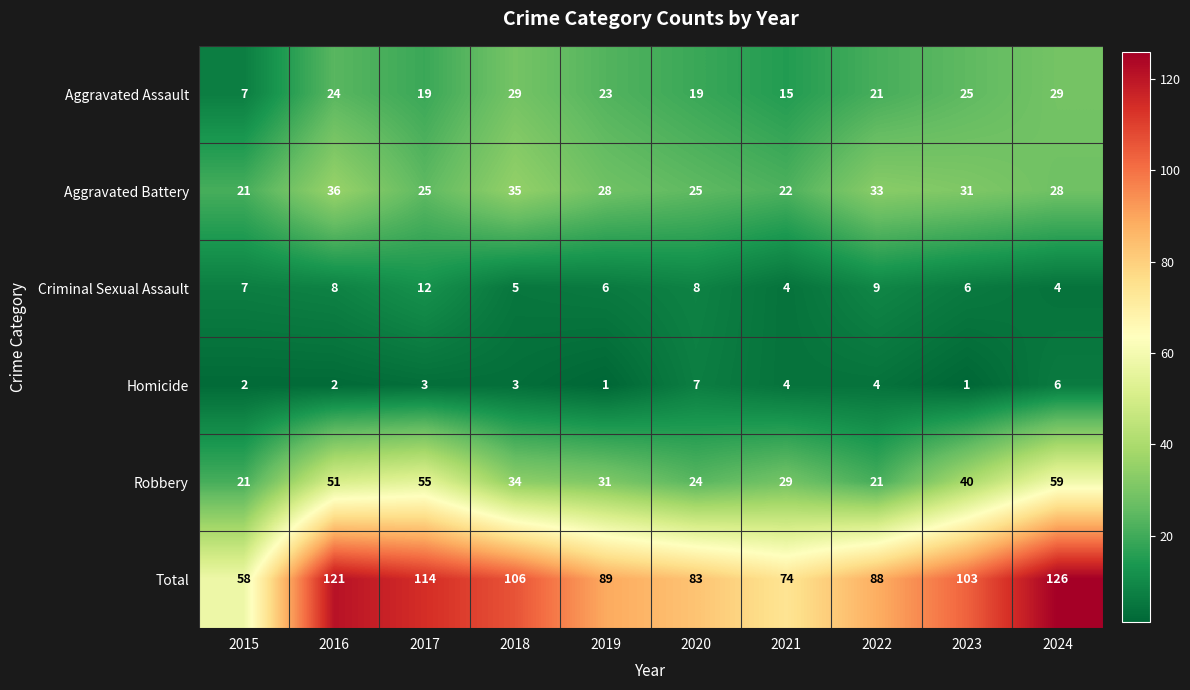

What is the difference between the maximum and minimum values in the Criminal Sexual Assault series?

8